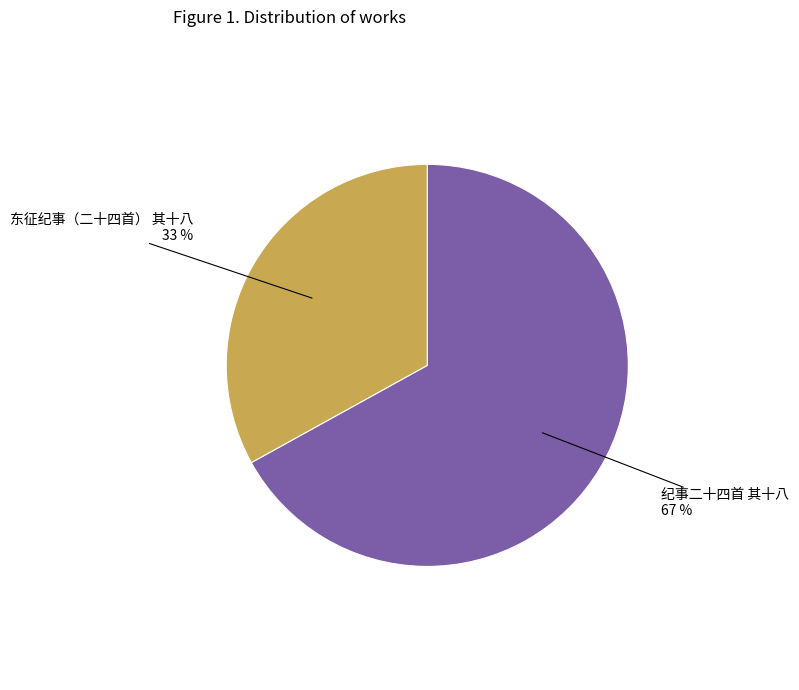

What is the smallest slice in the pie chart?

东征纪事（二十四首） 其十八